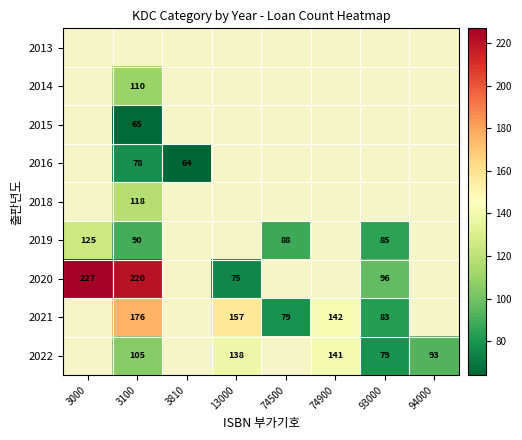

The 2022 series shows 138 at 13000. True or false?

True